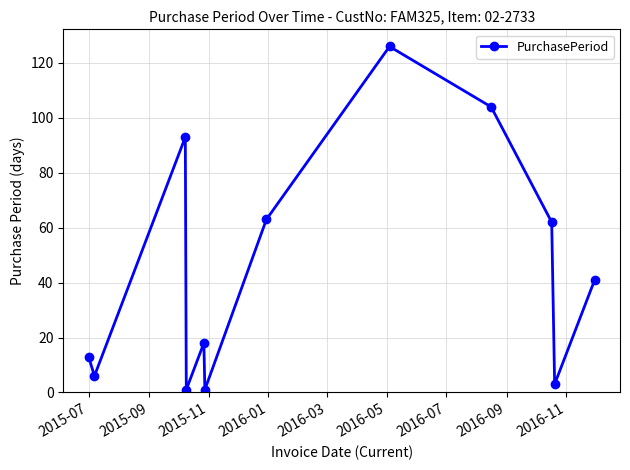

How many interior local valleys (lower than both neighbors) does the data have?

4